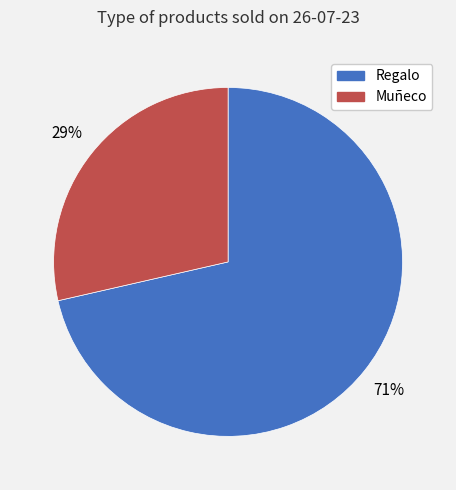

What percentage is the Muñeco slice, to the nearest percent?

29%